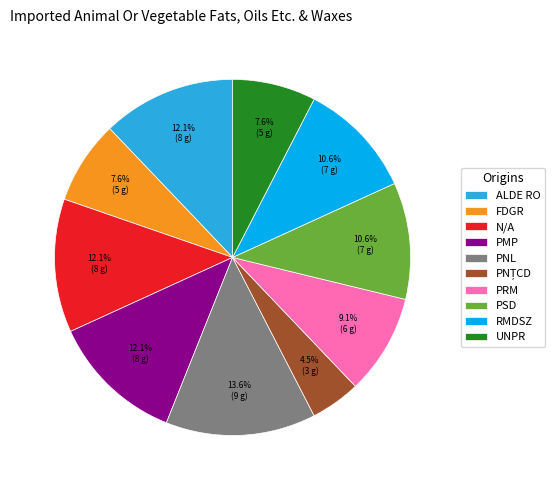

What percentage do RMDSZ and N/A together represent?

22.7%